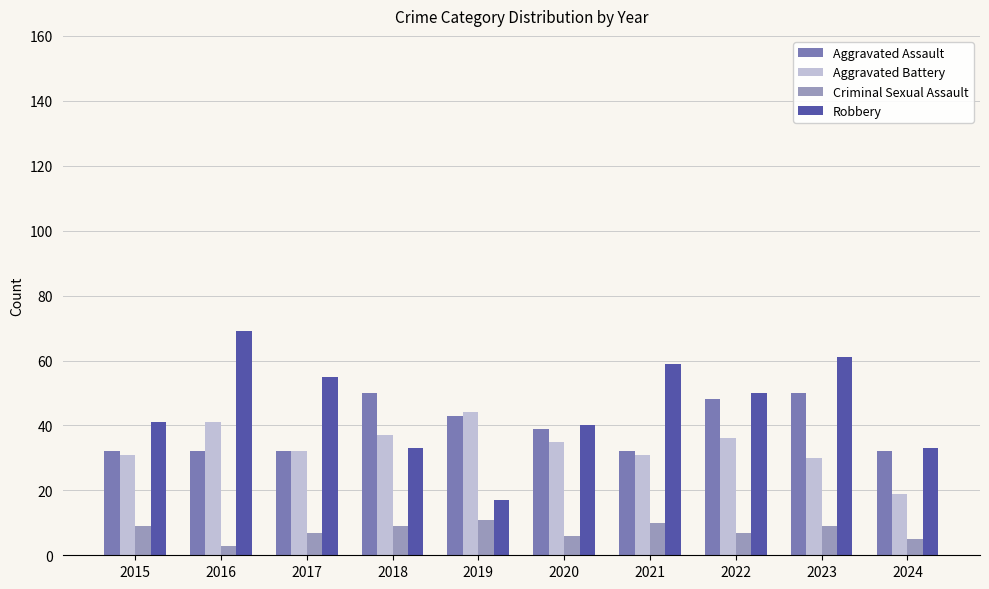

At which label does Aggravated Battery reach its peak?

2019